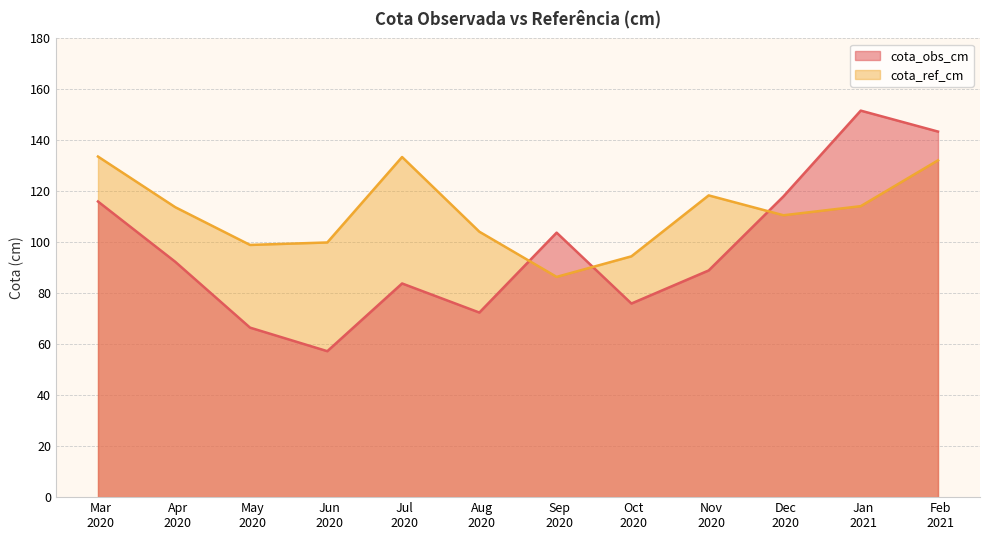

List the series in order of their peak value, highest first.

cota_obs_cm, cota_ref_cm